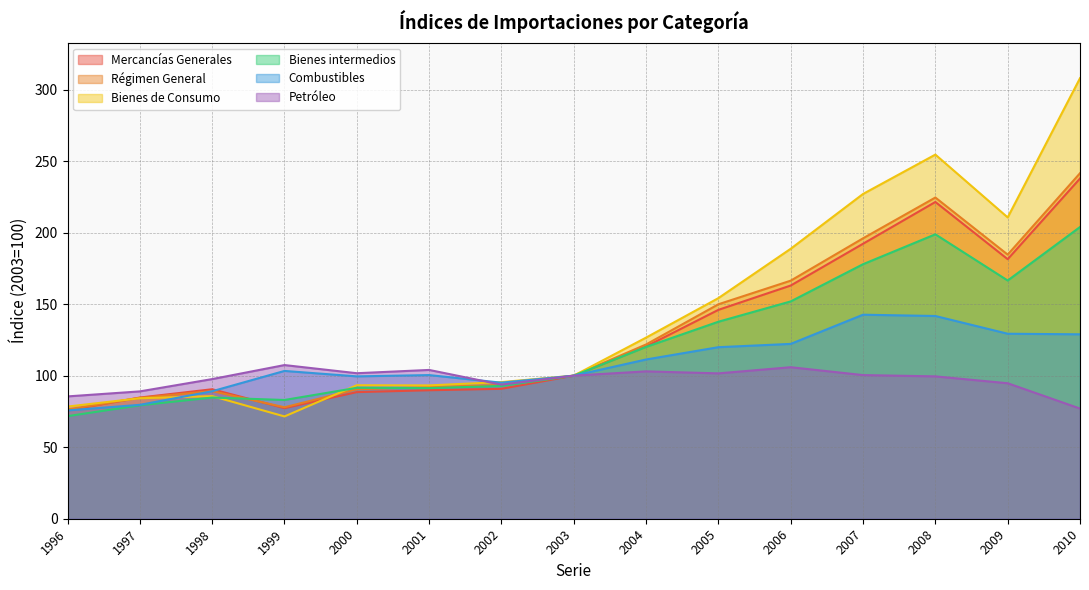

What is the value of the Mercancías Generales point at the 13th from the left?

221.4